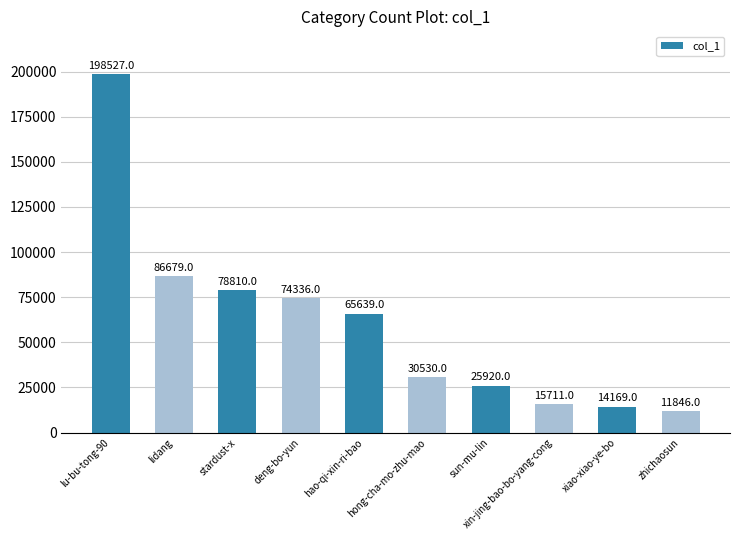

What is the ratio of the value at lu-bu-tong-90 to the value at sun-mu-lin?

7.7